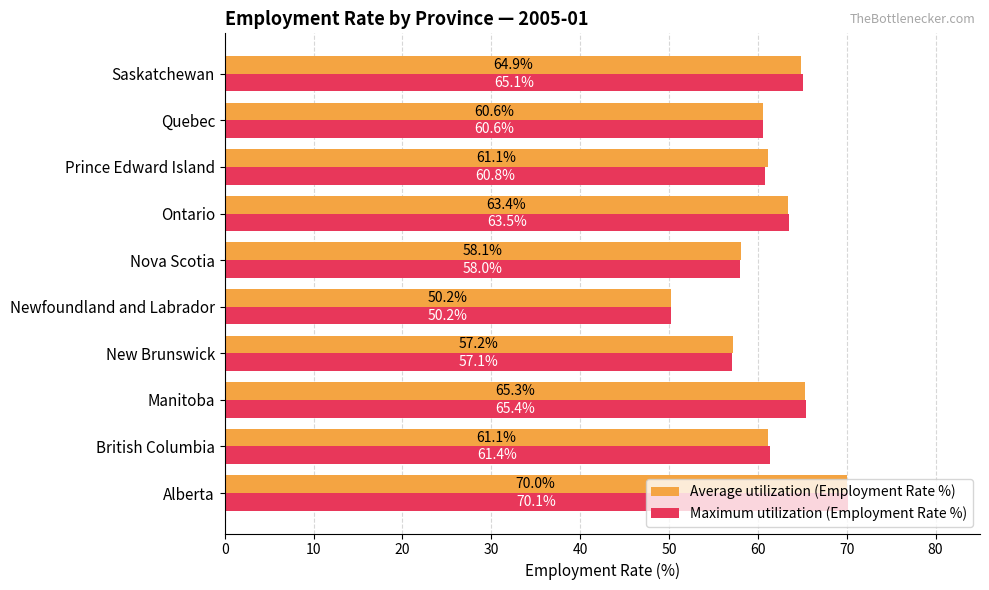

List the series in order of their overall mean, highest first.

Maximum utilization (Employment Rate %), Average utilization (Employment Rate %)